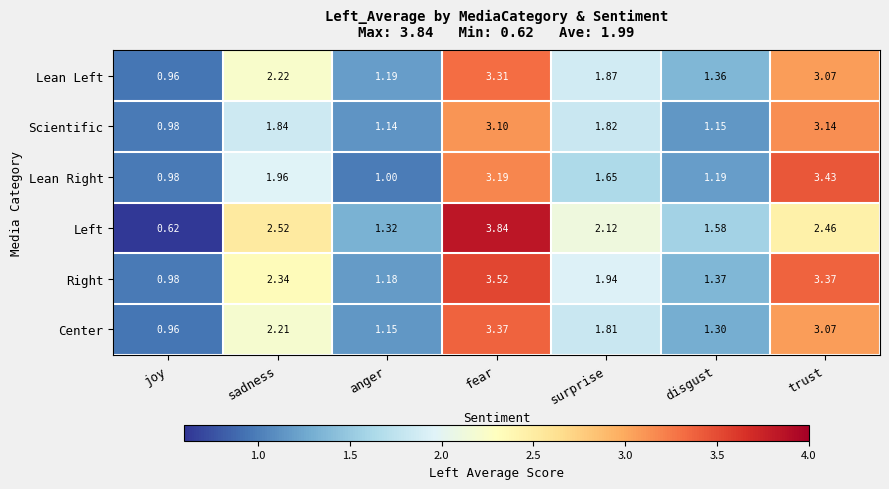

At which label is Center closest to 2?

surprise